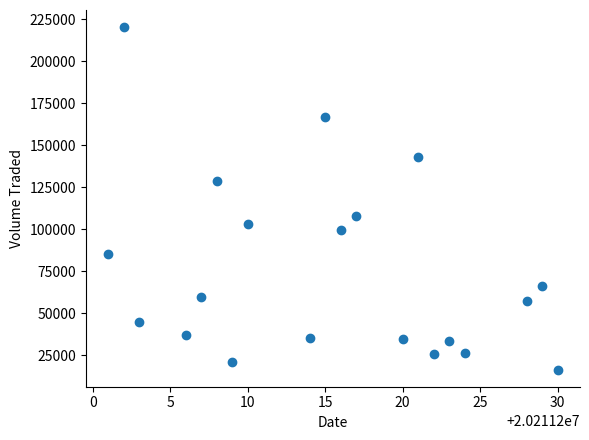

What is the range of X values (max minus min)?

29